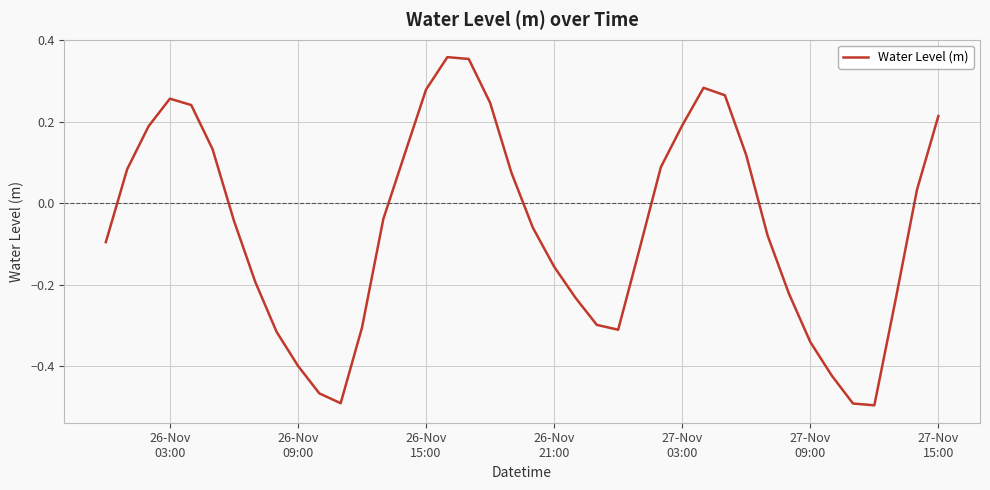

What is the difference between the maximum and minimum values?

0.9